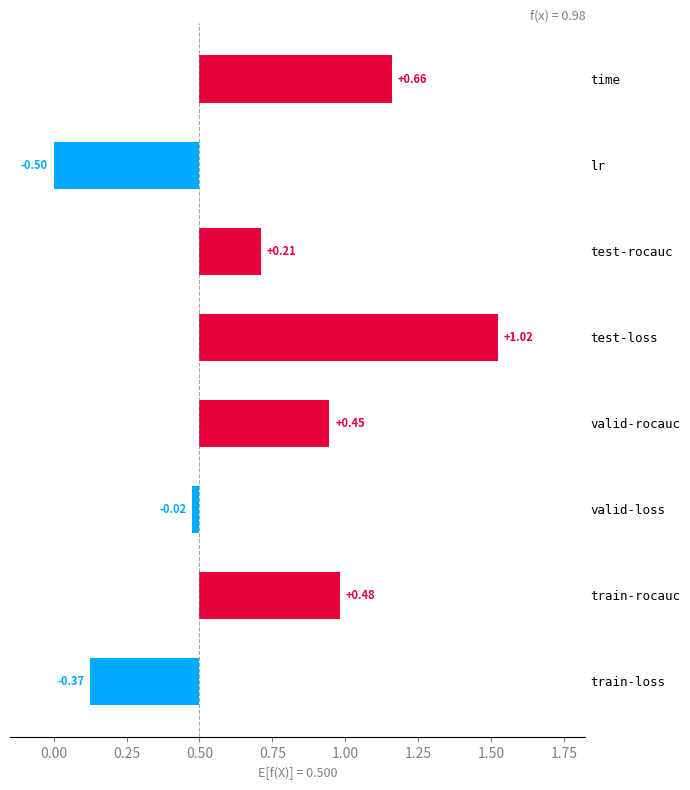

Reading right to left, list all the values displayed in this chart.

1.2	0.0	0.7	1.5	0.9	0.5	1.0	0.1